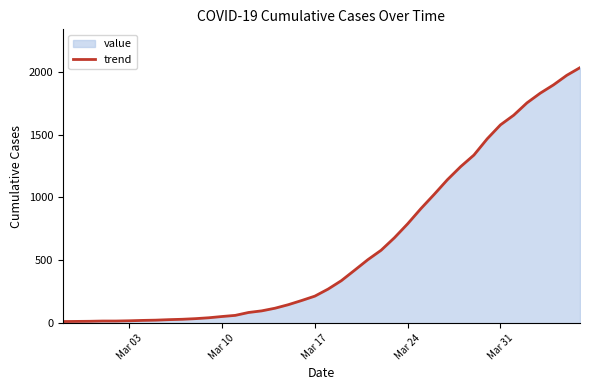

The value at Mar 24 is 1272. True or false?

False